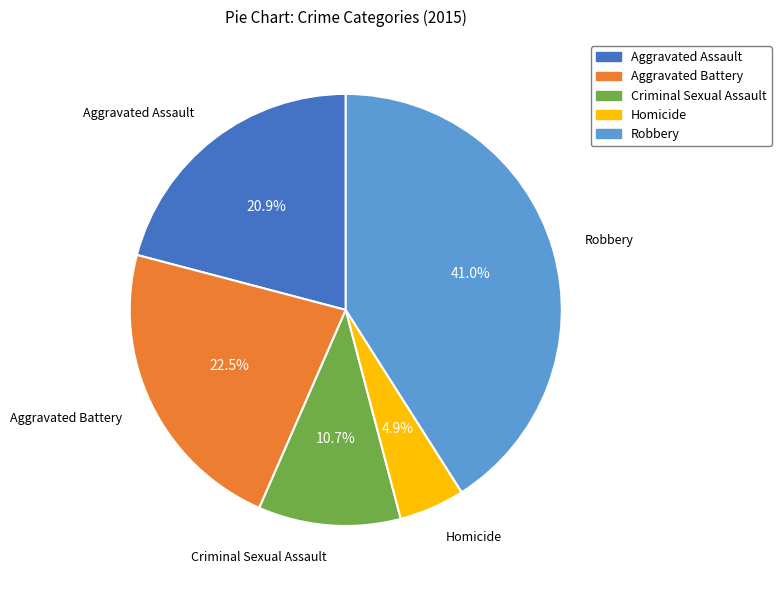

How many segments does this pie chart have?

5